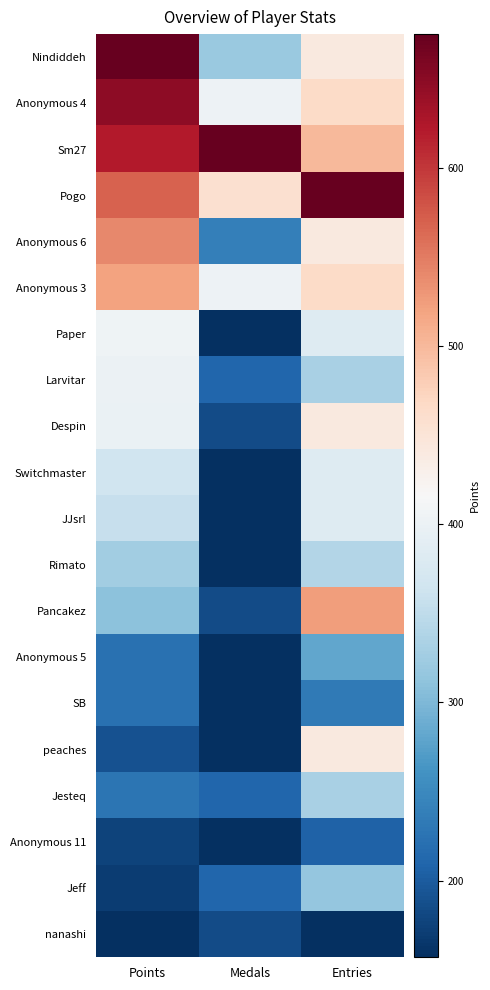

How many distinct data groups are displayed?

20